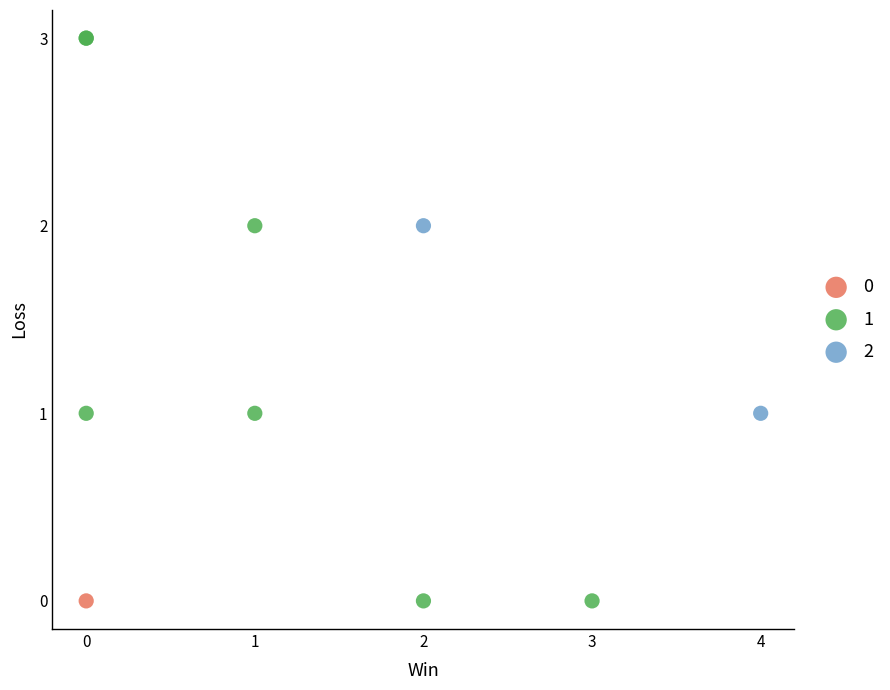

What are all the series names shown in the legend?

0, 1, 2